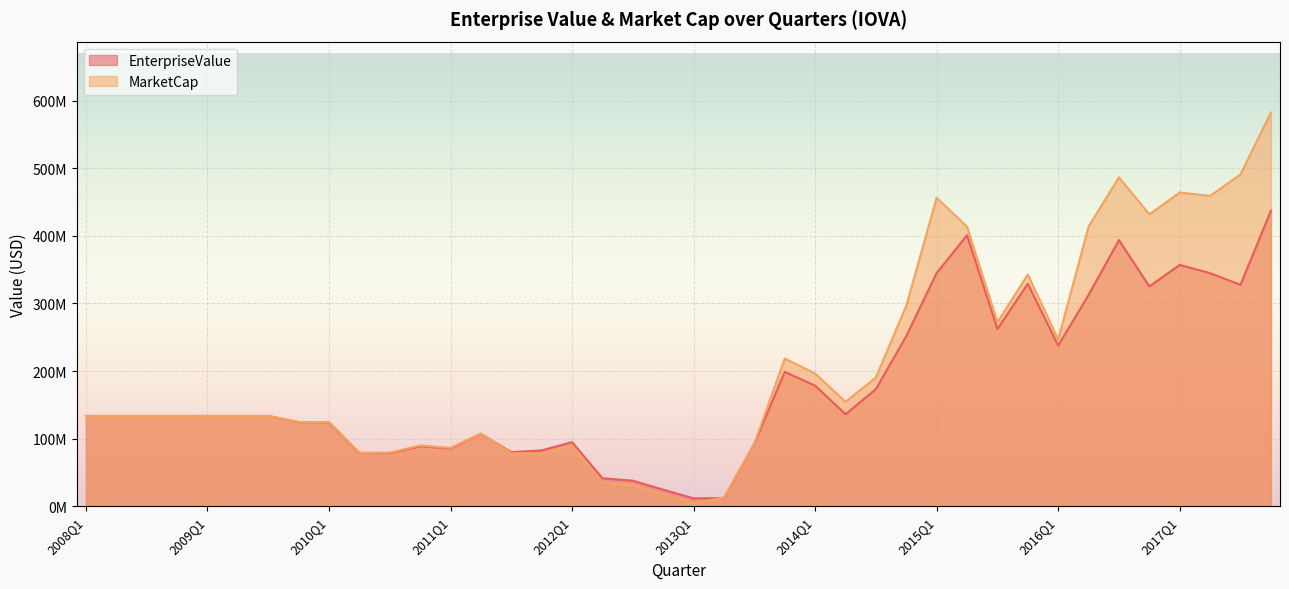

What is the label of the 8th point from the left?

2009Q4